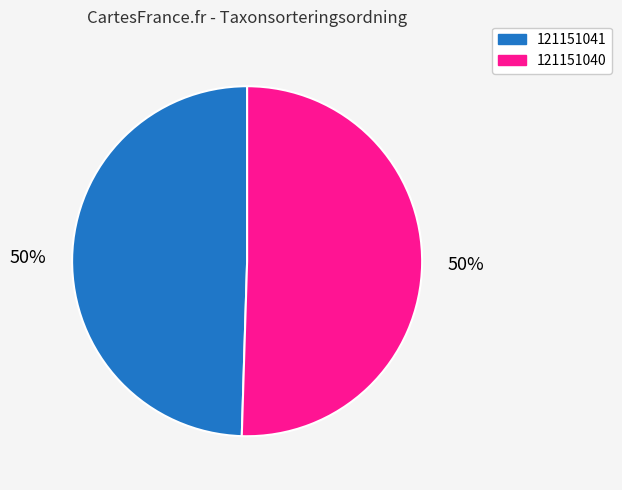

Which has a higher value, 121151040 or 121151041?

121151040